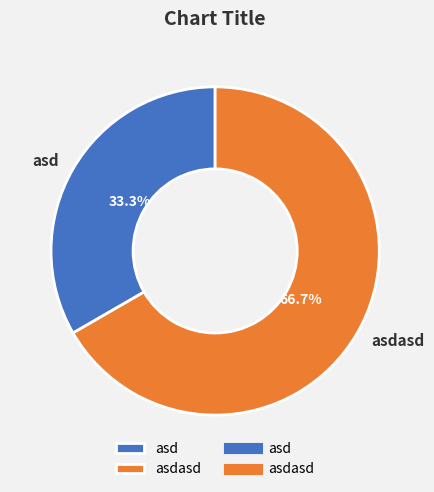

Which slice is the largest?

asdasd